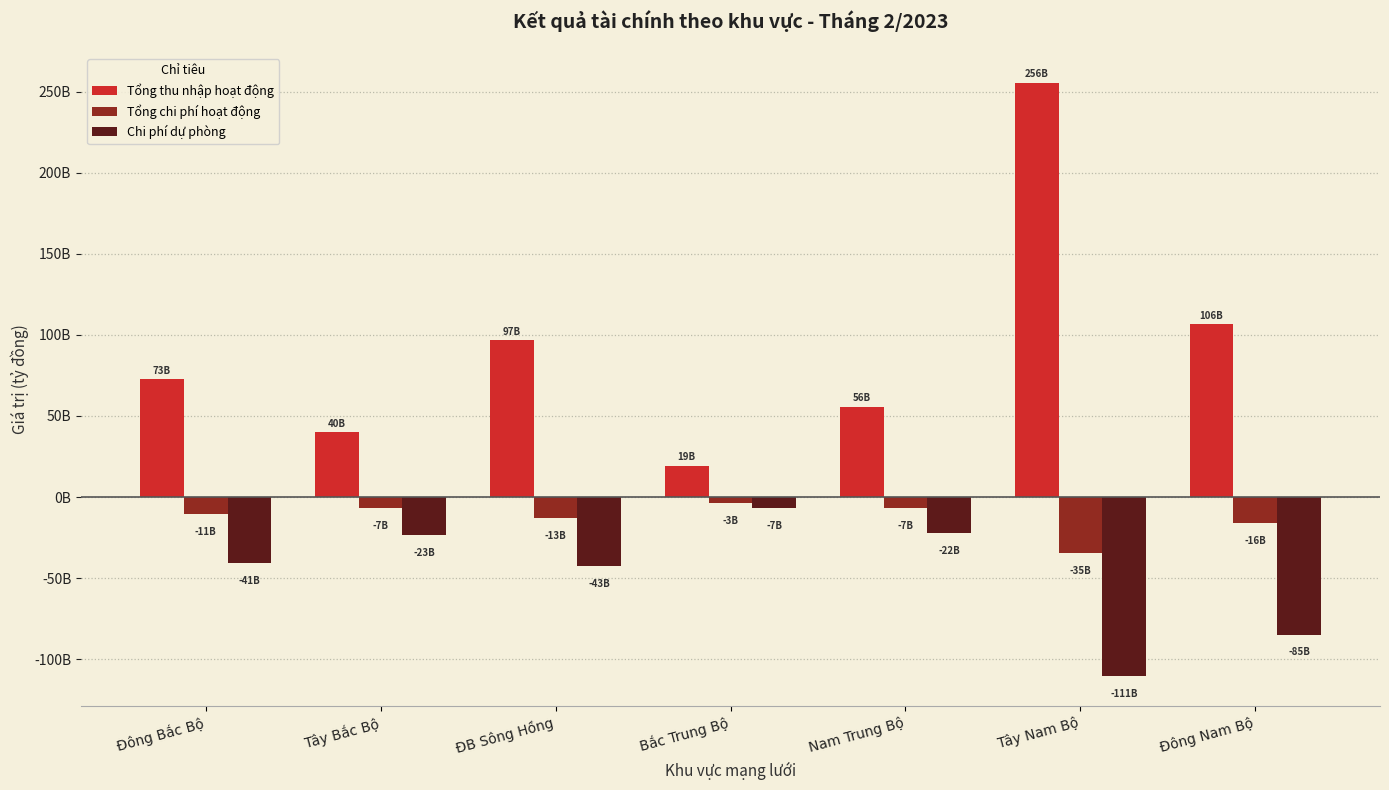

At which category is the sum across all series the highest?

Tây Nam Bộ